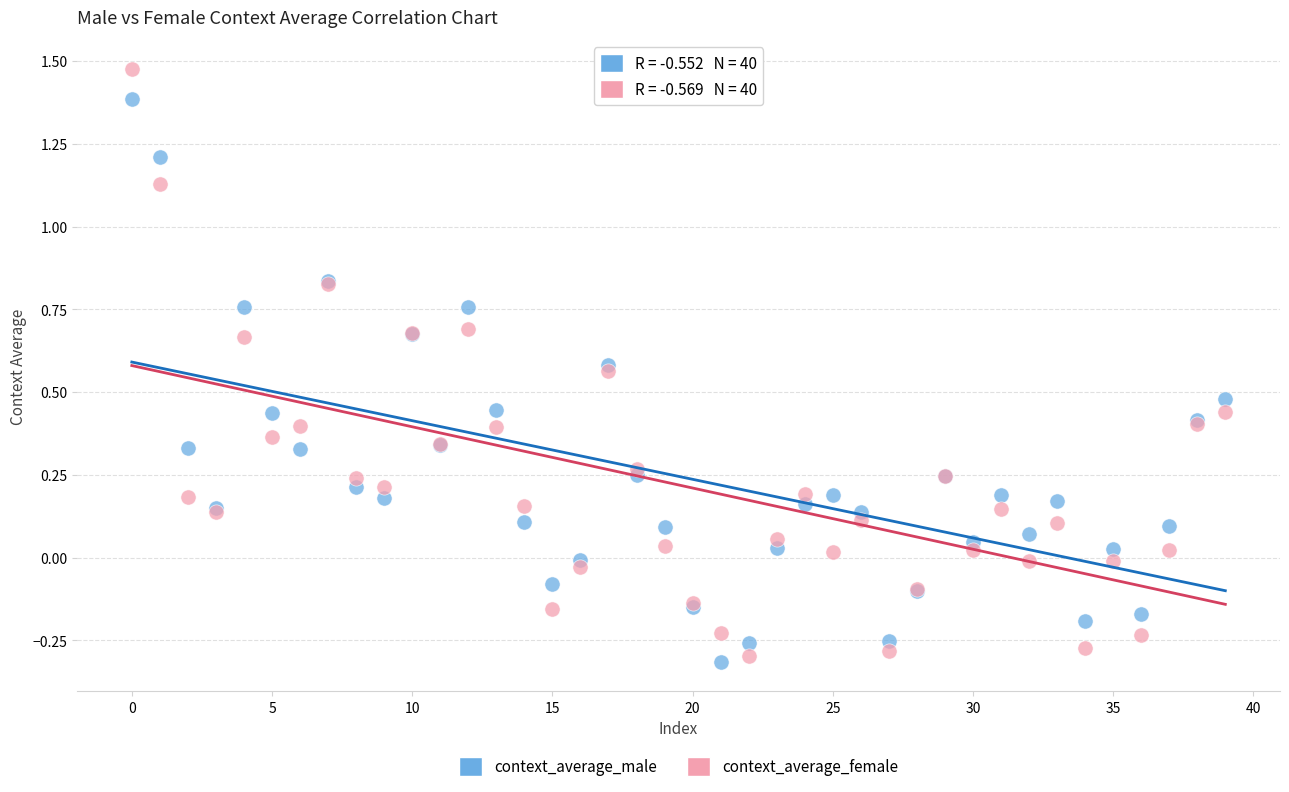

Which series reaches the maximum Y coordinate?

context_average_female